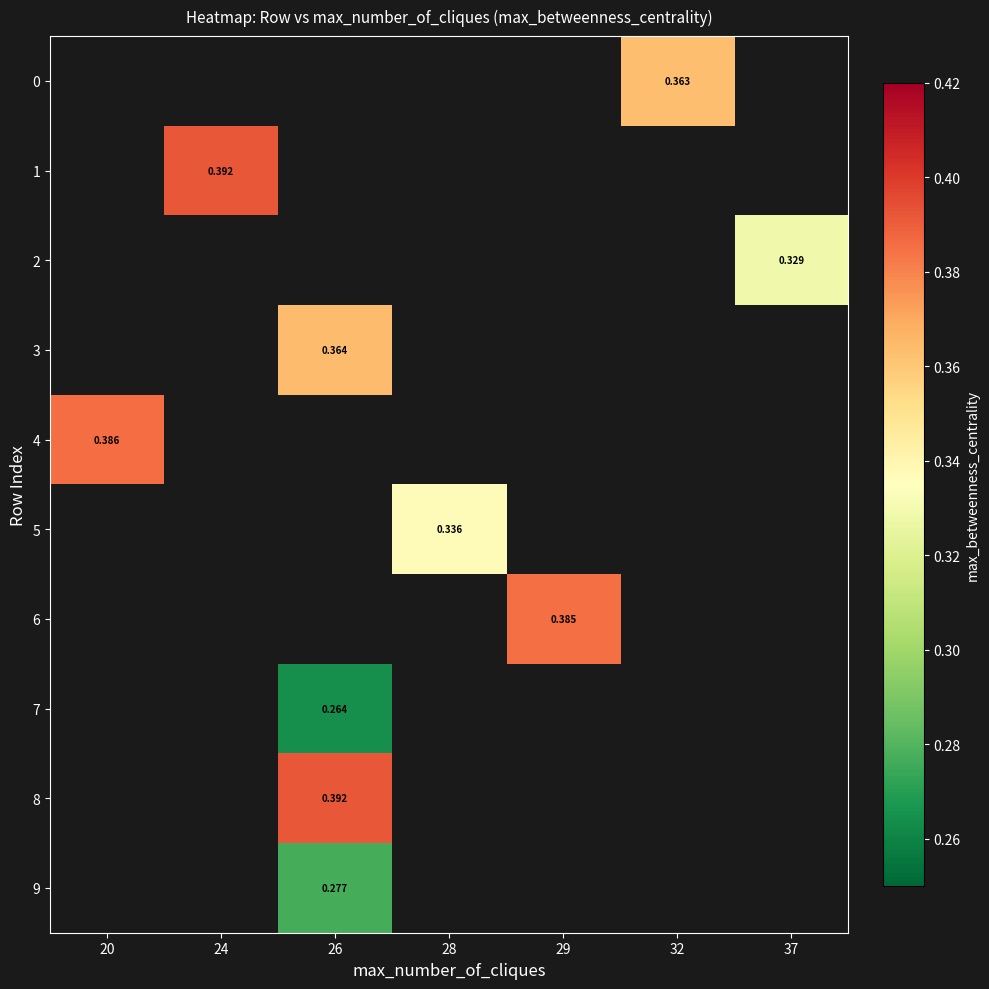

Is it true that row_0 equals 0.3 at 32?

False